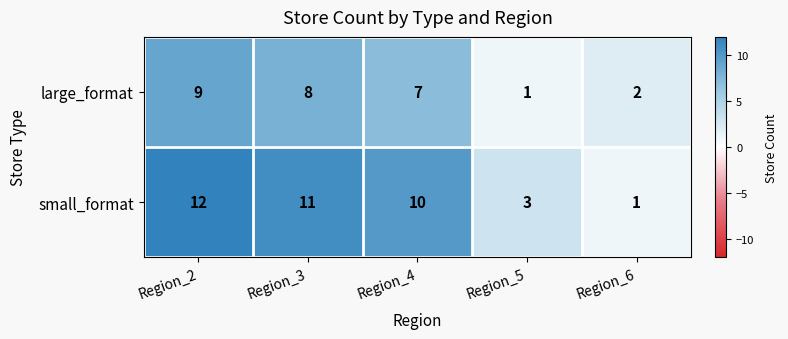

What is the minimum value shown in the chart?

1